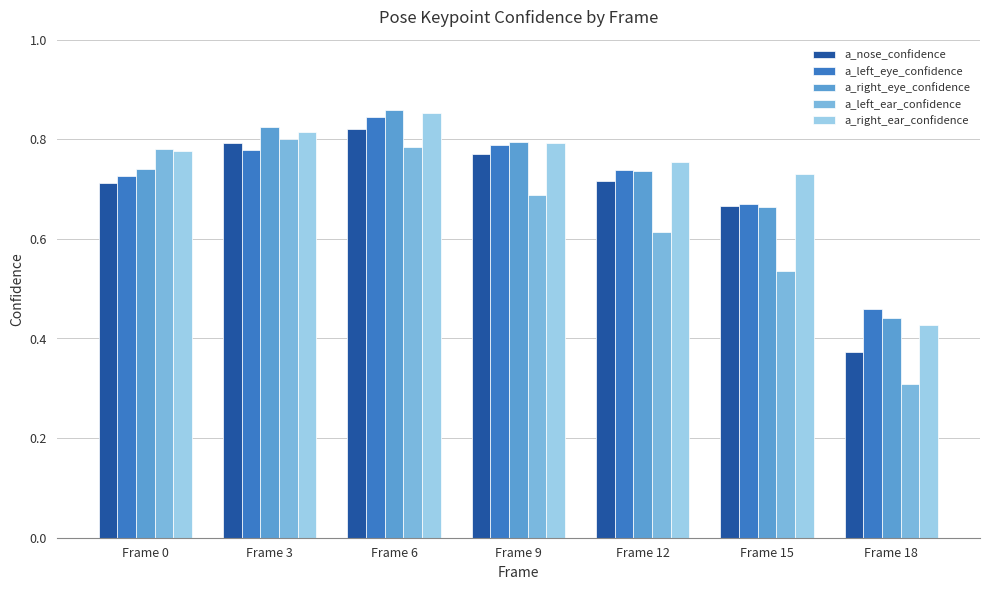

What is the smallest value displayed?

0.3